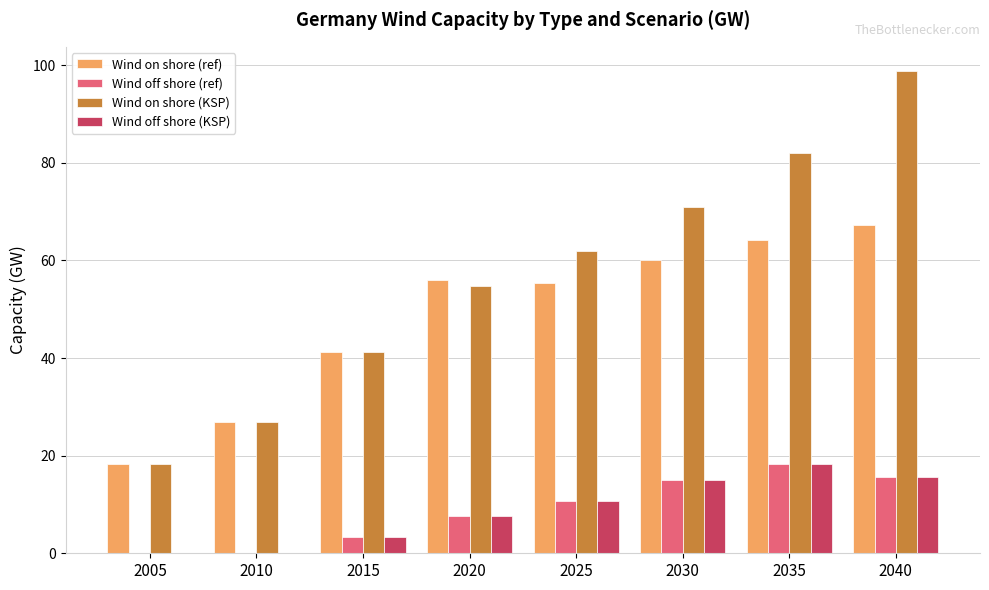

Which series changed the most between 2010 and 2025?

Wind on shore (KSP)